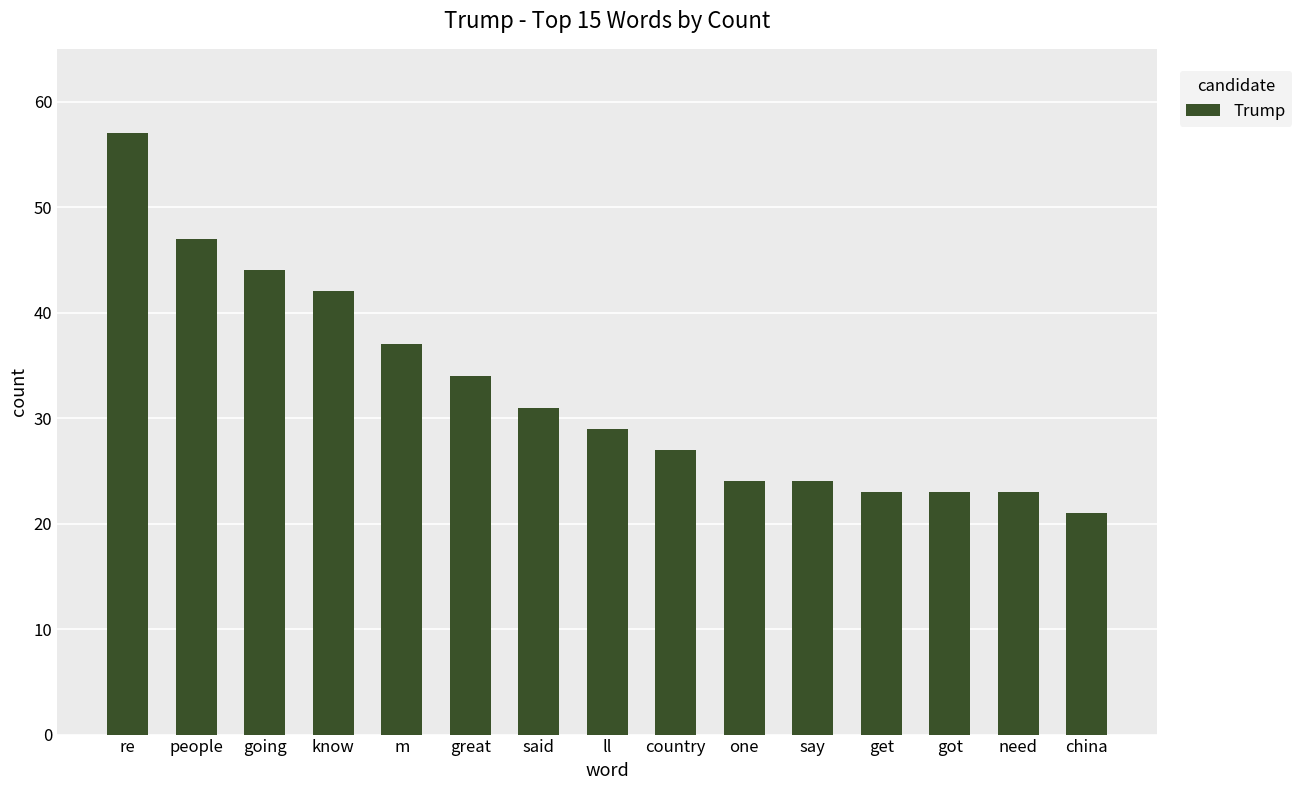

Are the bars grouped side by side (vs. stacked)?

No